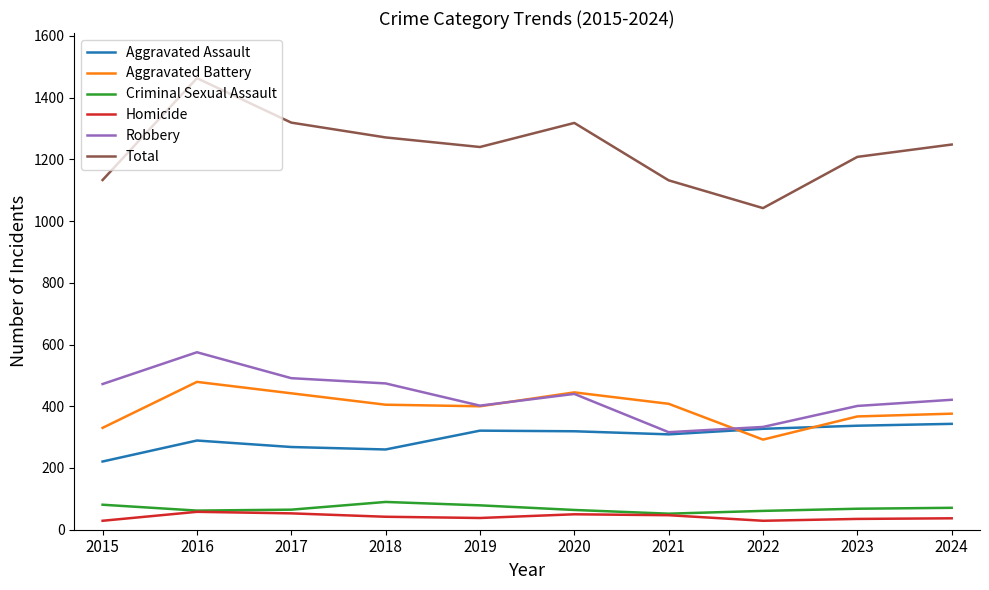

Which category has the lowest value in the Aggravated Assault series?

2015